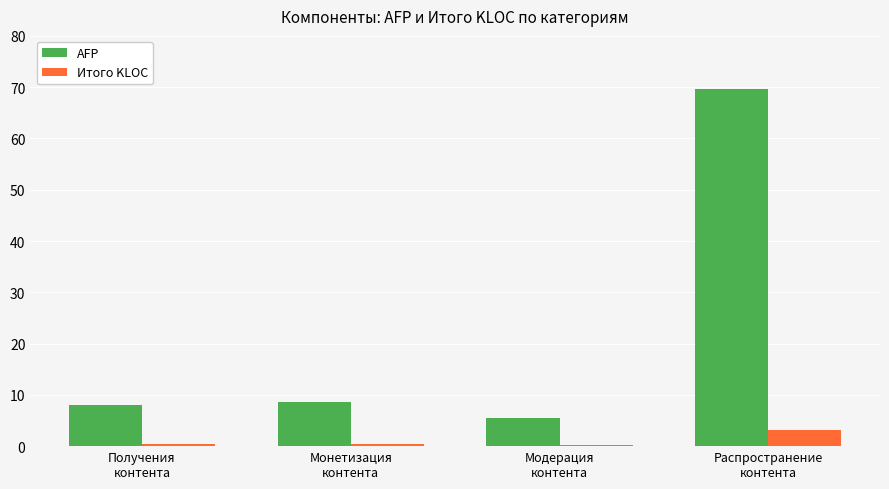

Which series has the largest total across all categories?

AFP